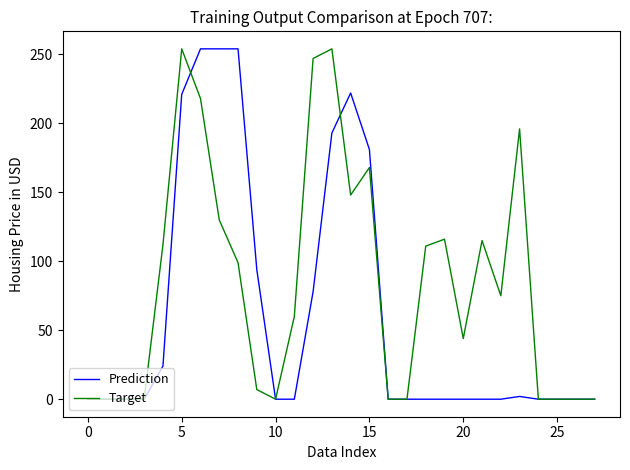

Which series has the largest total across all categories?

Target